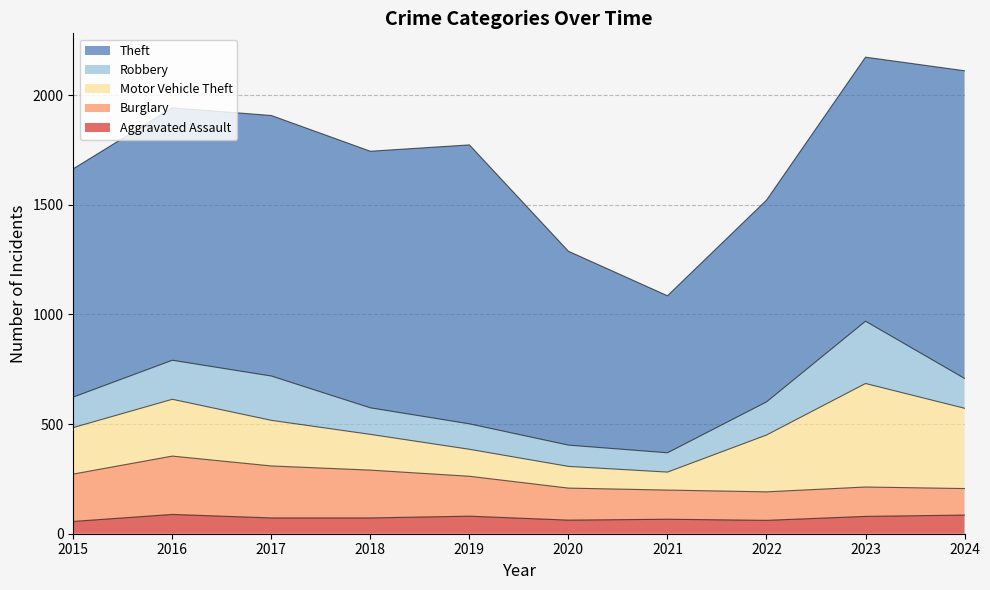

Is it true that Aggravated Assault equals 25 at 2024?

False